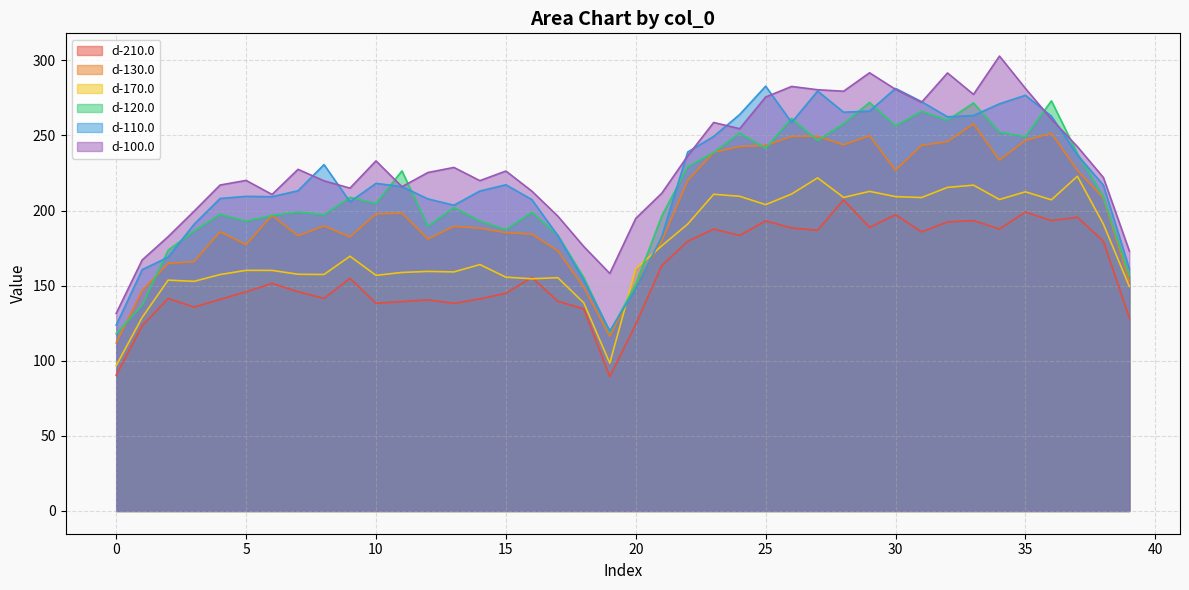

How many lines are shown in the chart?

6